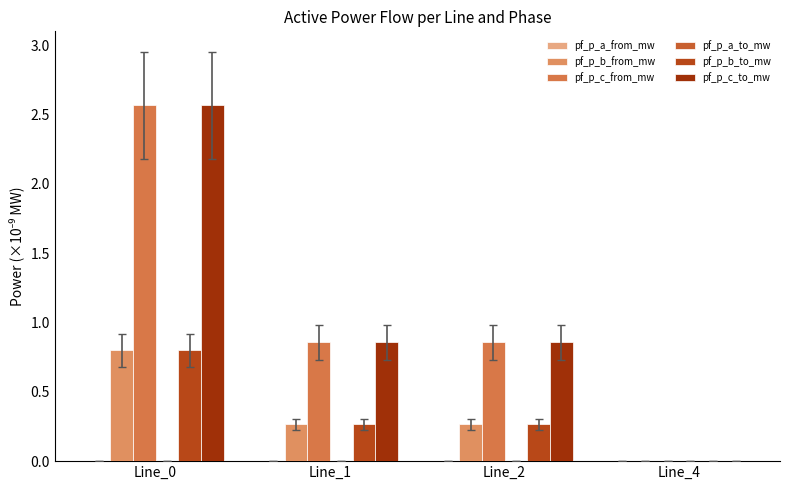

How many series are shown in this chart?

6